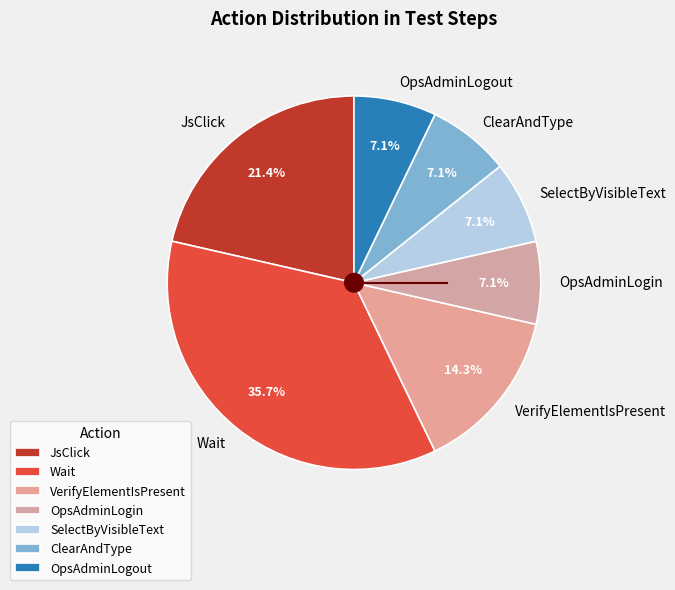

What is the ratio of the value at Wait to the value at JsClick?

1.7